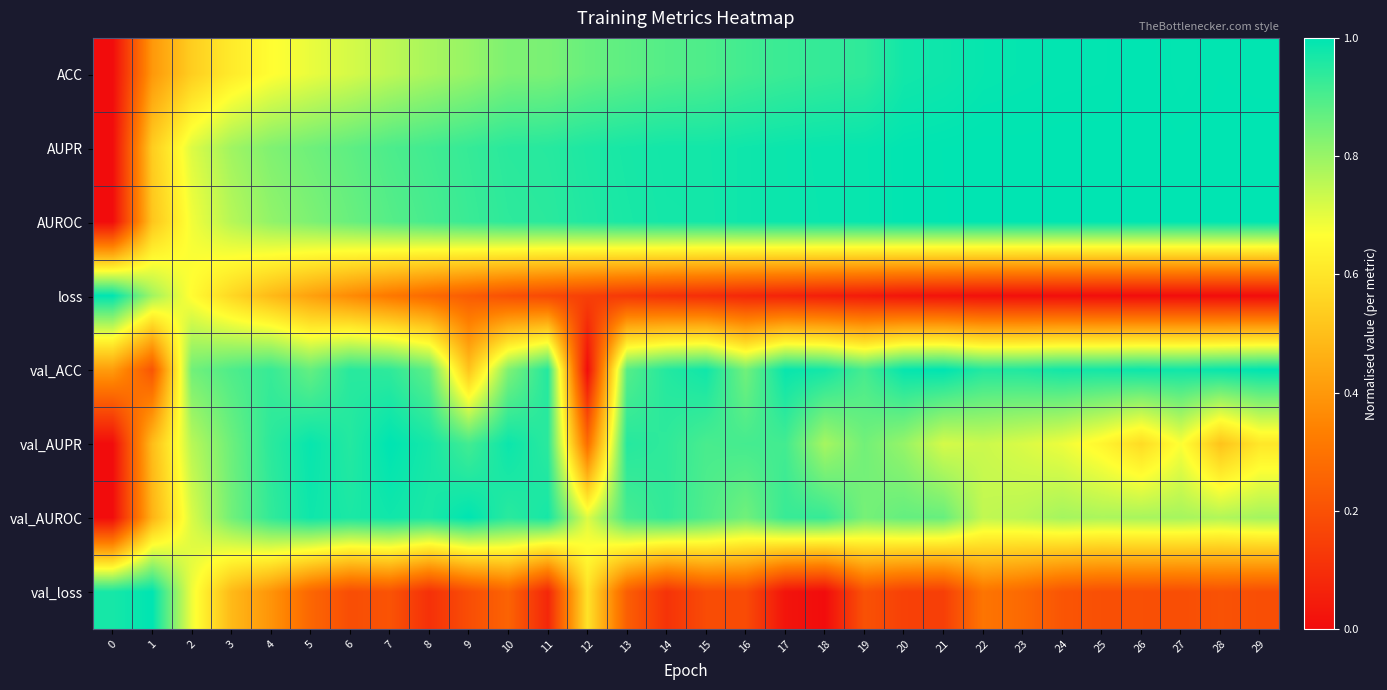

What is the total value across all series at 13?

5.9